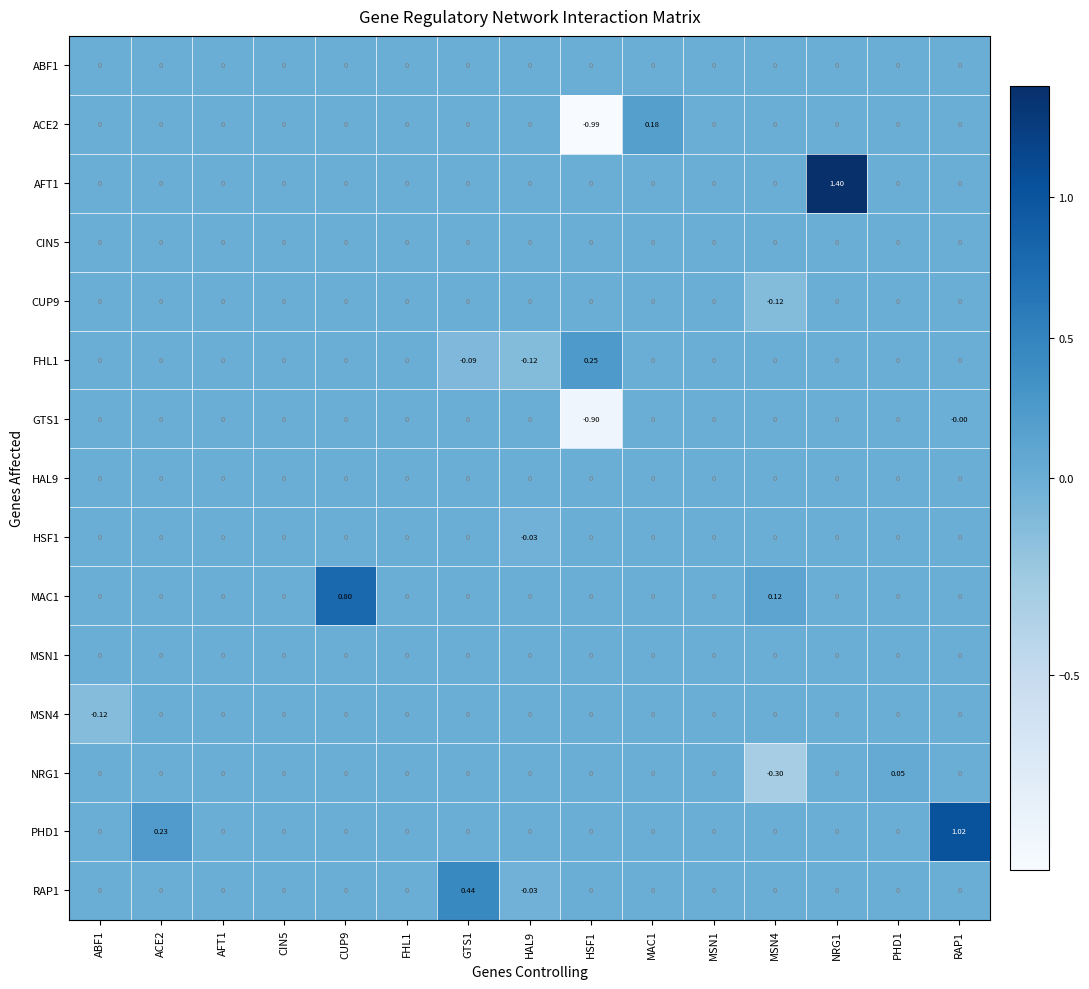

At ACE2, list the series in order from largest to smallest.

PHD1, ABF1, ACE2, AFT1, CIN5, CUP9, FHL1, GTS1, HAL9, HSF1, MAC1, MSN1, MSN4, NRG1, RAP1